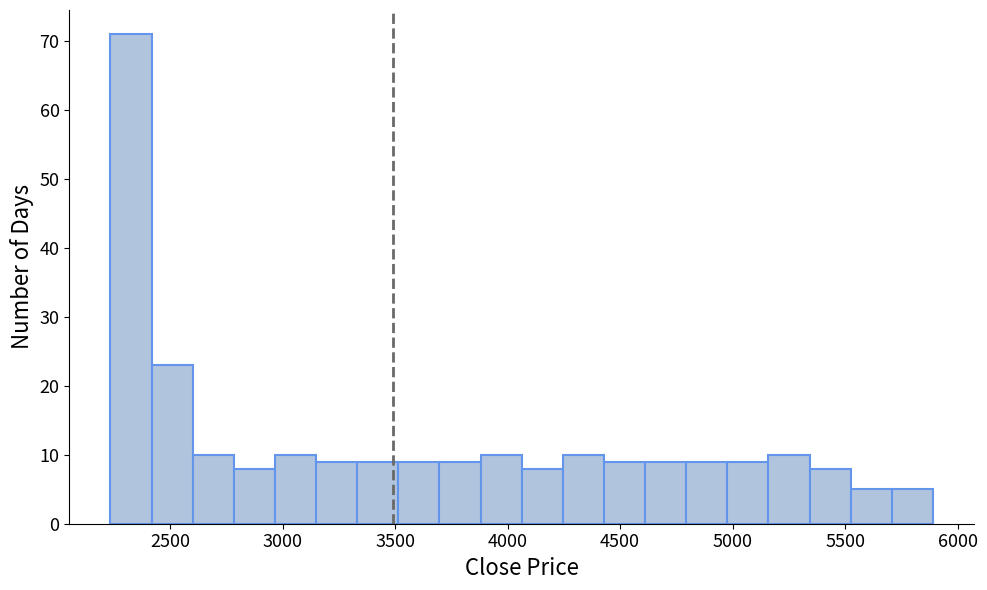

Read against the x-axis, roughly where is the centre of the tallest bar?

2350